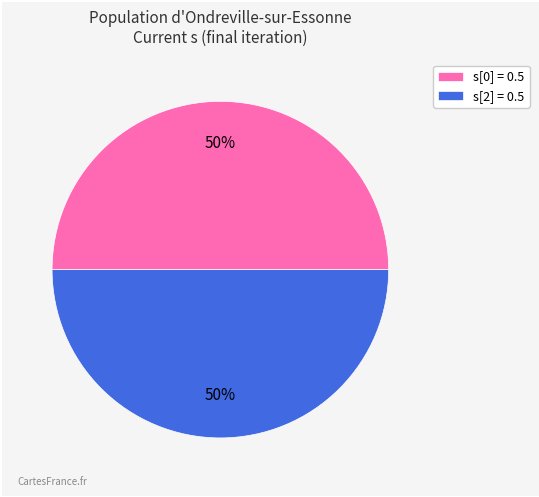

The s[0] = 0.5 slice represents 62% of the pie. True or false?

False